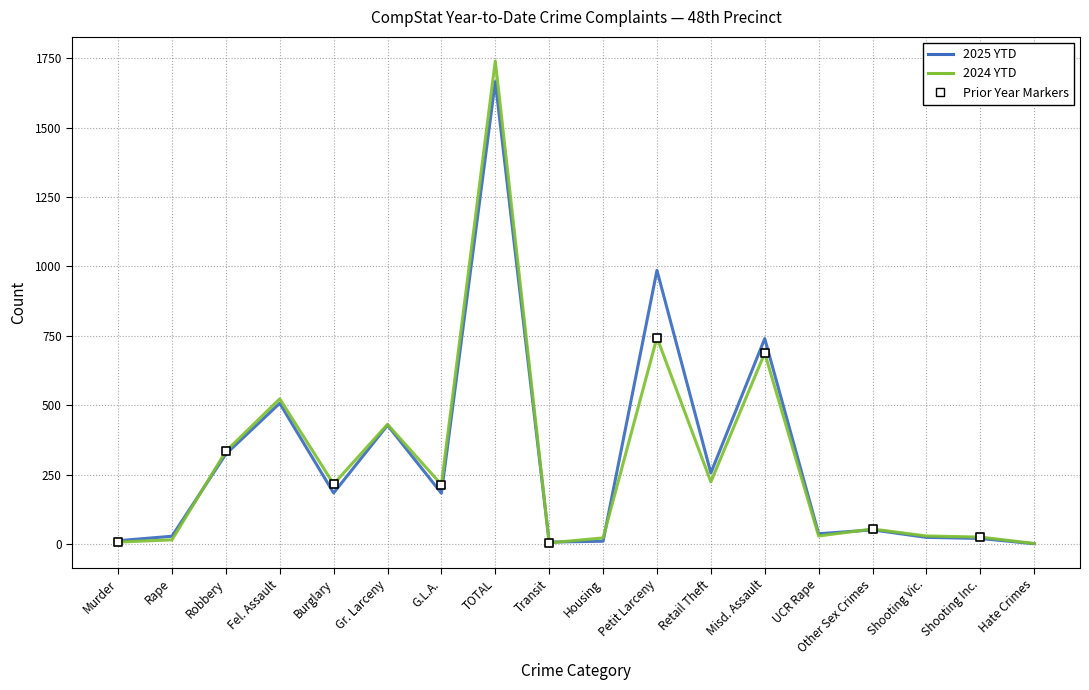

What is the total value across all series at Hate Crimes?

3